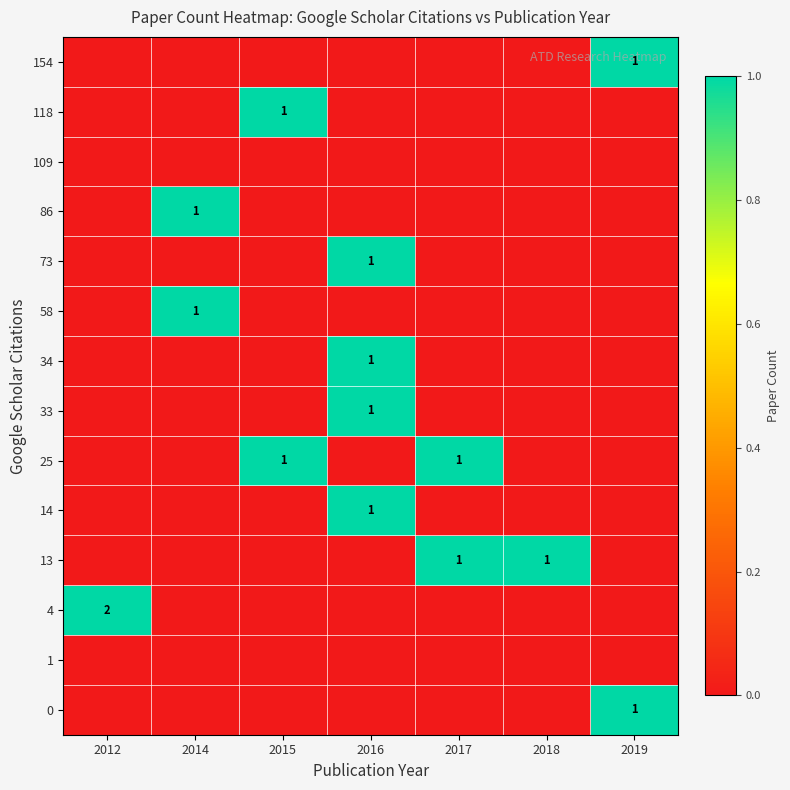

The value of 13 at 2018 is 1. True or false?

True